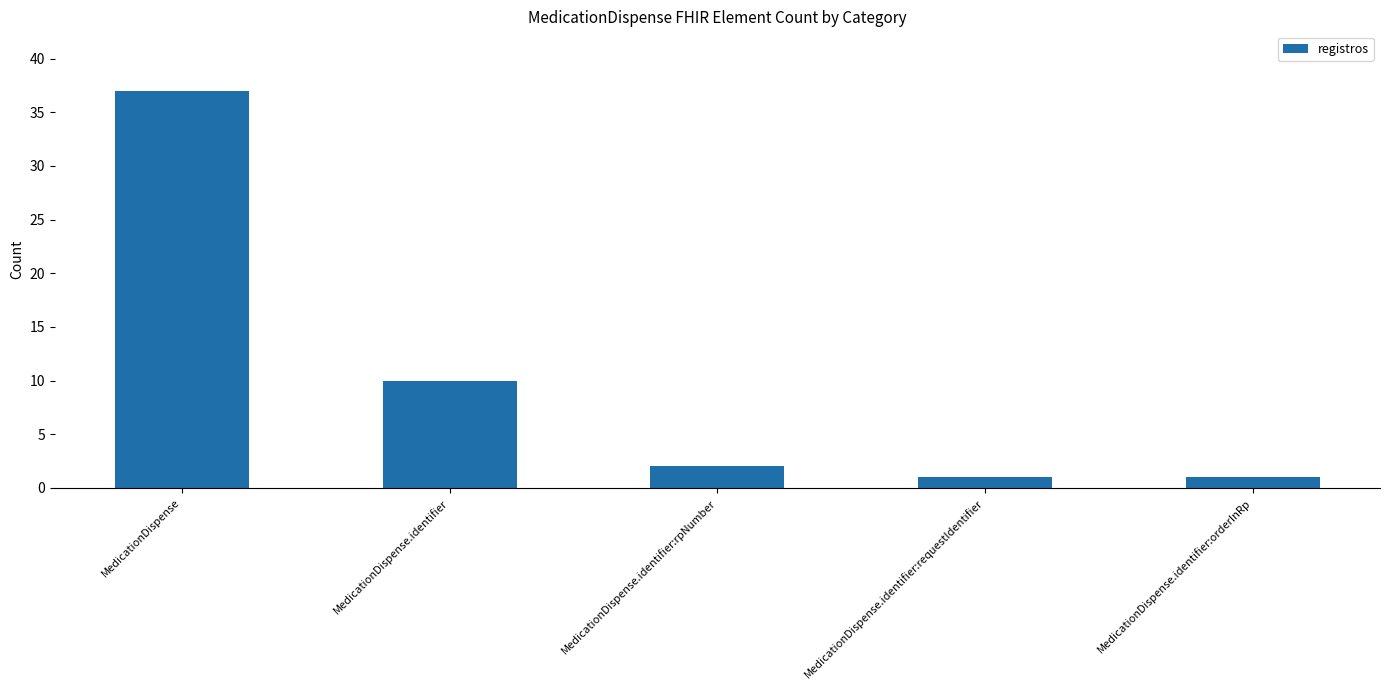

Is it true that the value at MedicationDispense is 37?

True